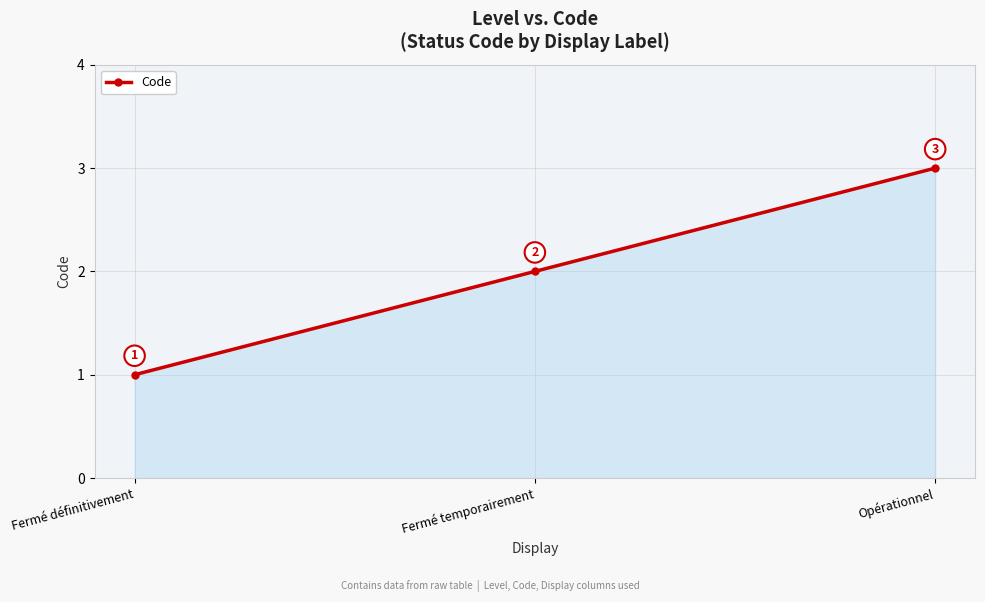

How many values are between 1 and 3?

3